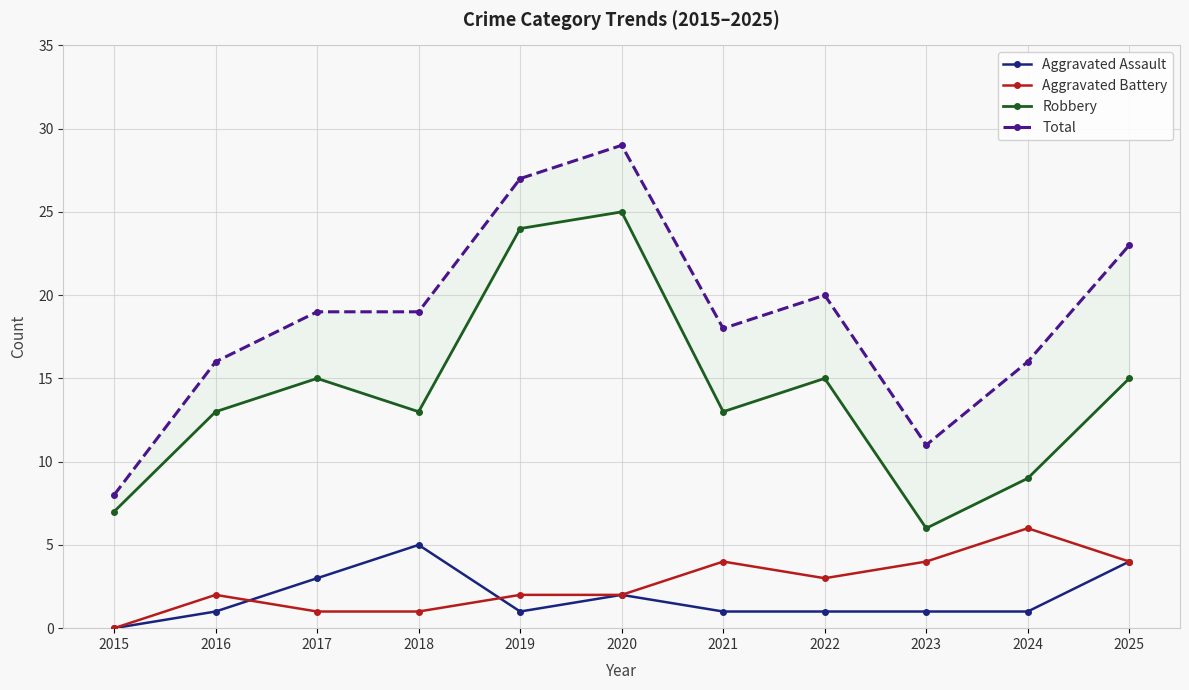

Which category has the highest value in the Aggravated Assault series?

2018